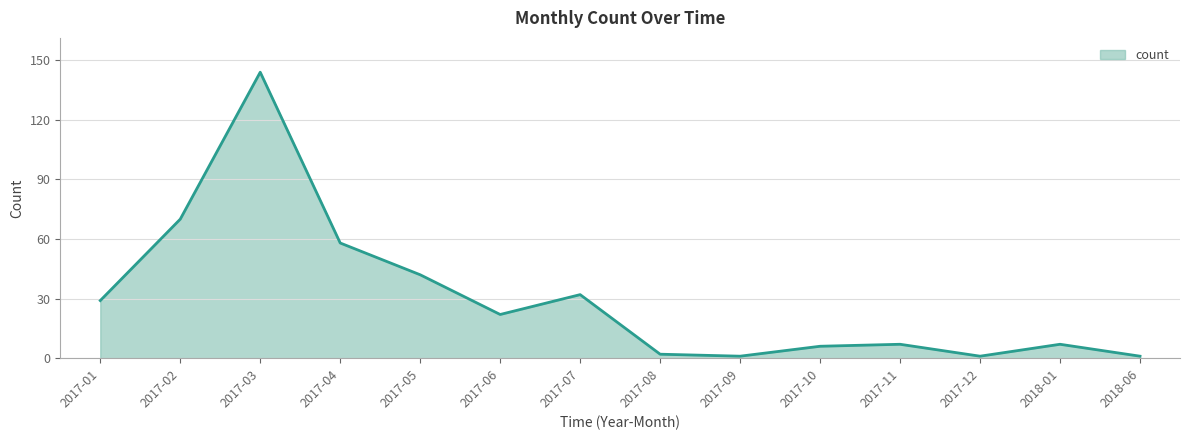

What is the change in value from 2017-03 to 2017-06?

-122